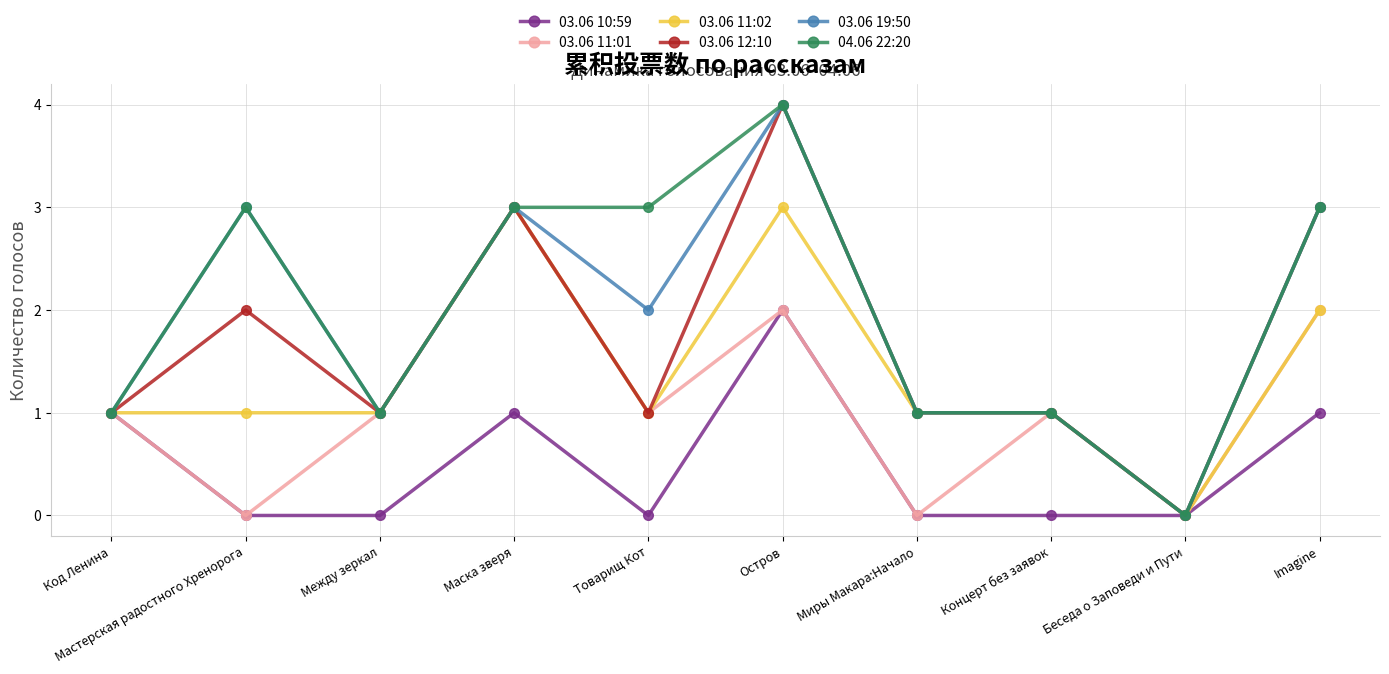

At which label does 03.06 19:50 reach its peak?

Остров